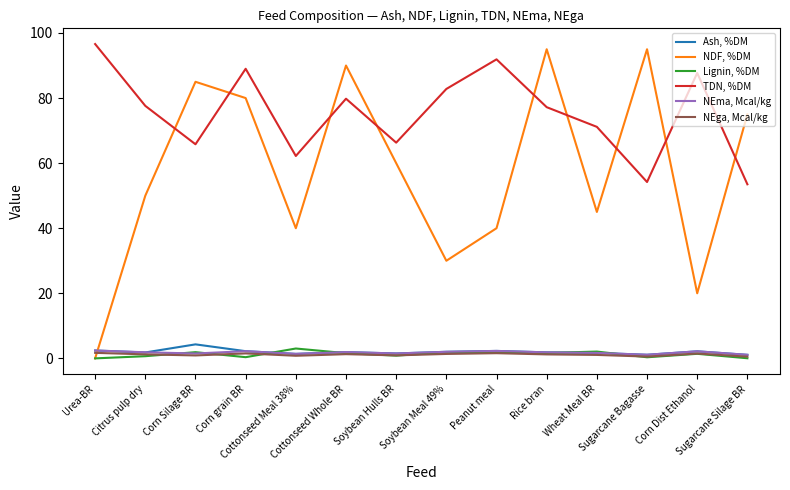

True or false: Ash, %DM and NDF, %DM intersect in this chart.

True